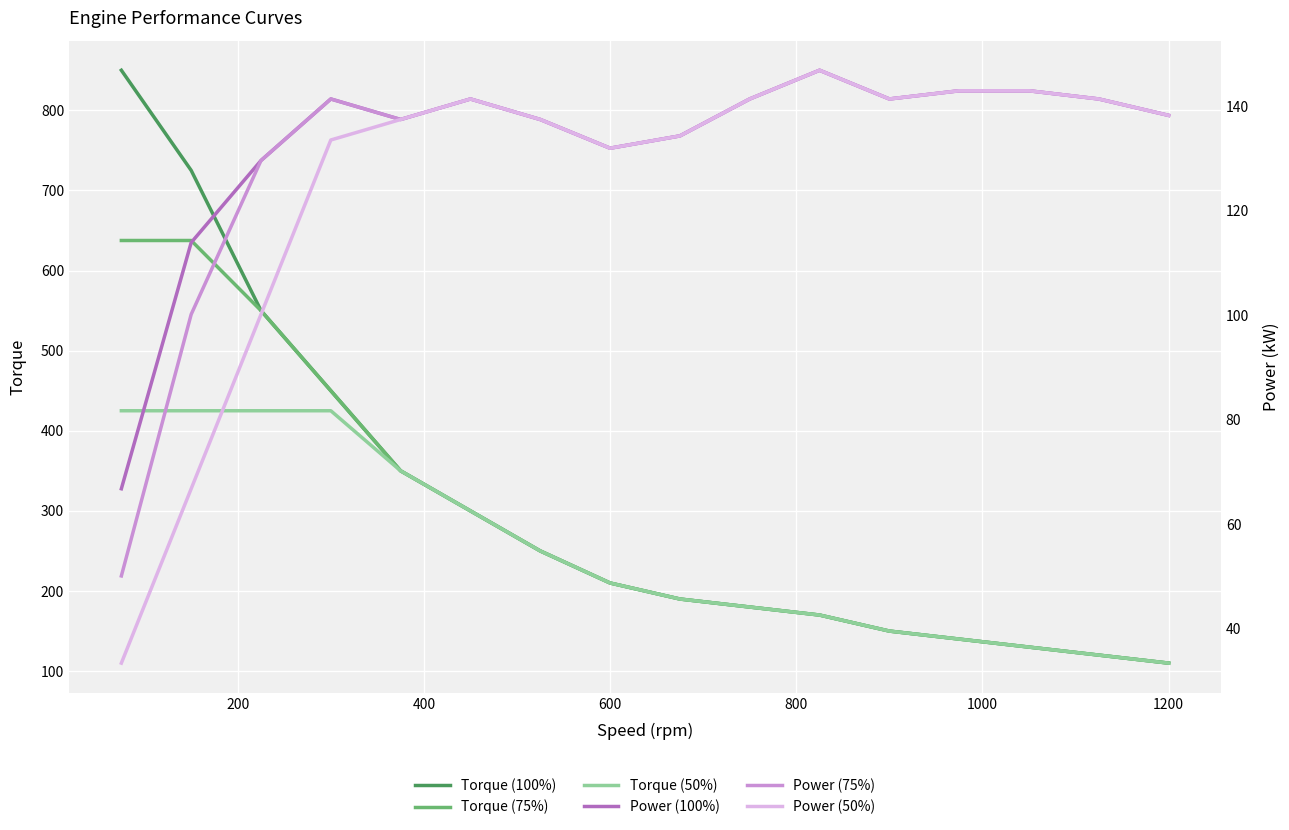

Is the value of Torque (50%) at 200 greater than the value of Power (75%) at 600?

Yes